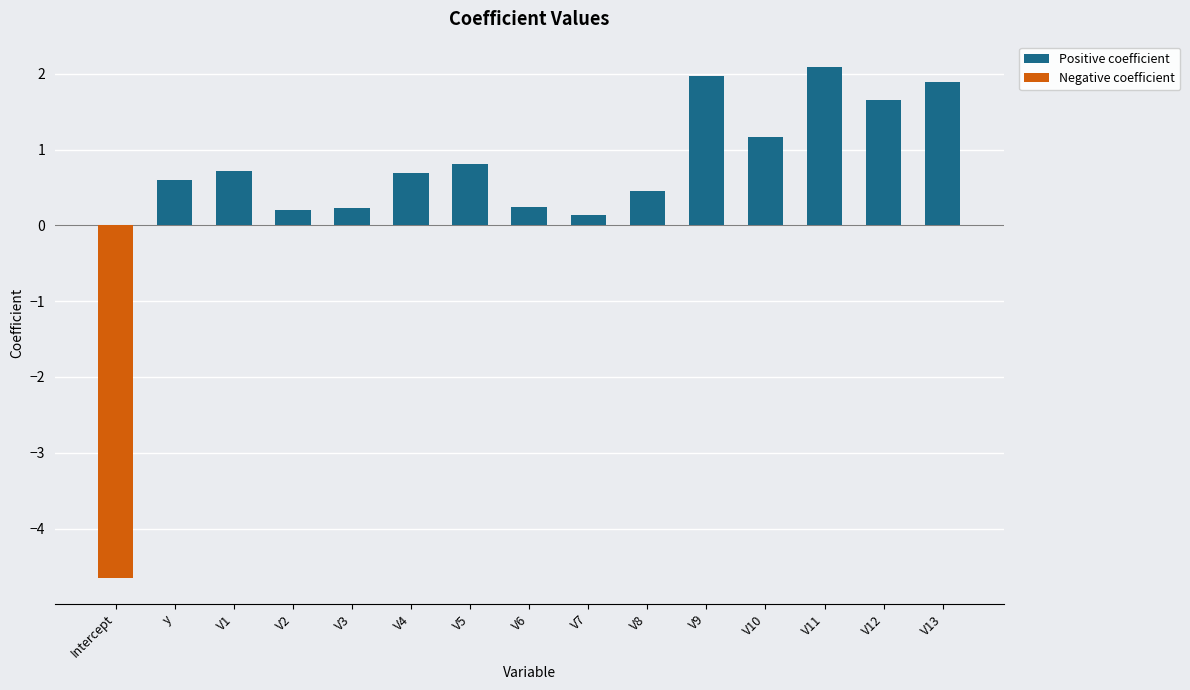

What is the average value?

0.5